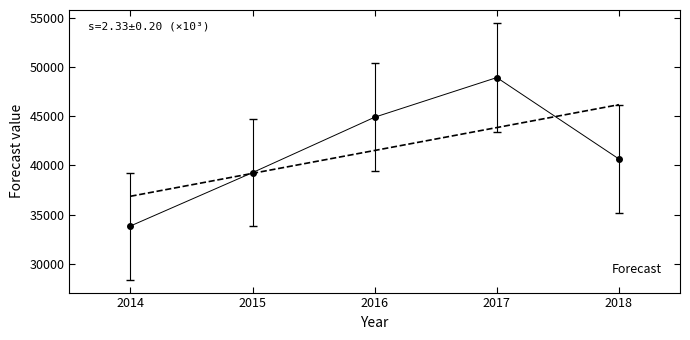

Which category has the lowest value across all series?

2014